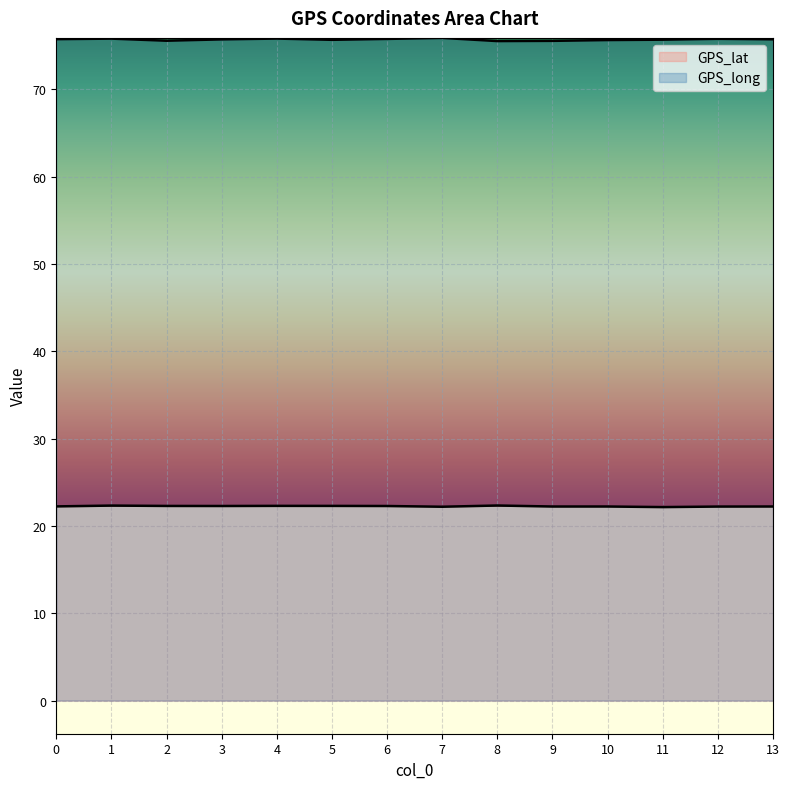

What is the difference between the maximum and minimum values in the GPS_lat series?

0.2